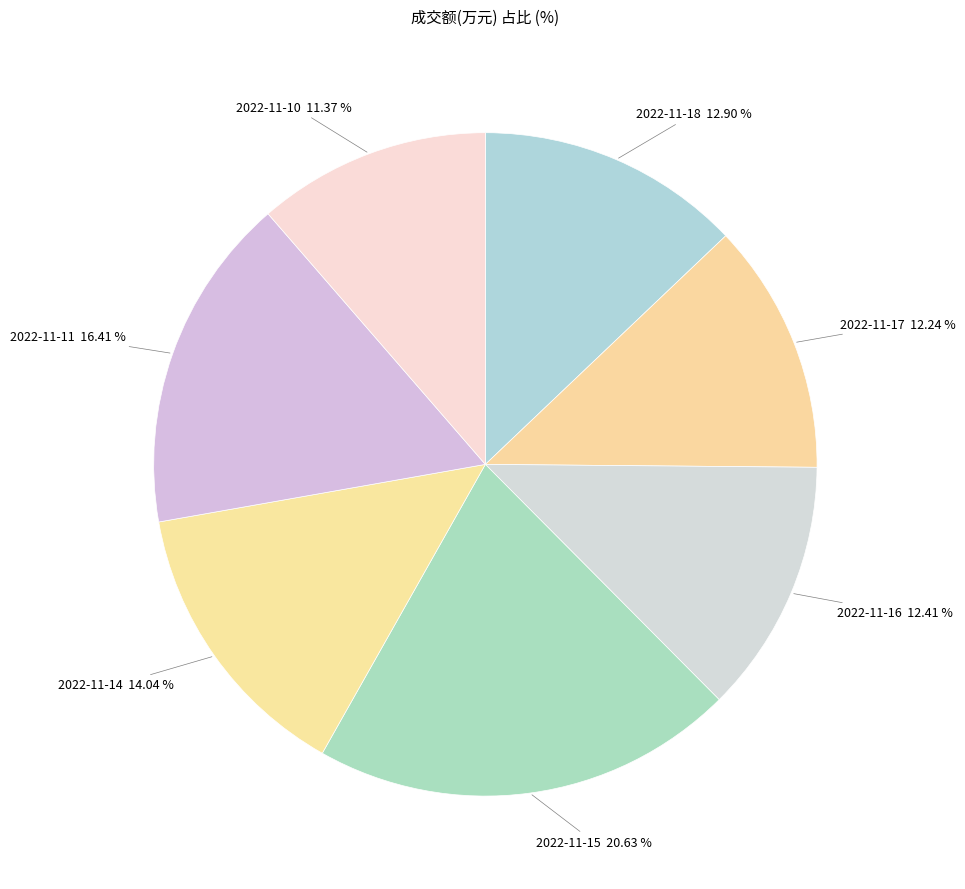

How many slices are in this pie chart?

7